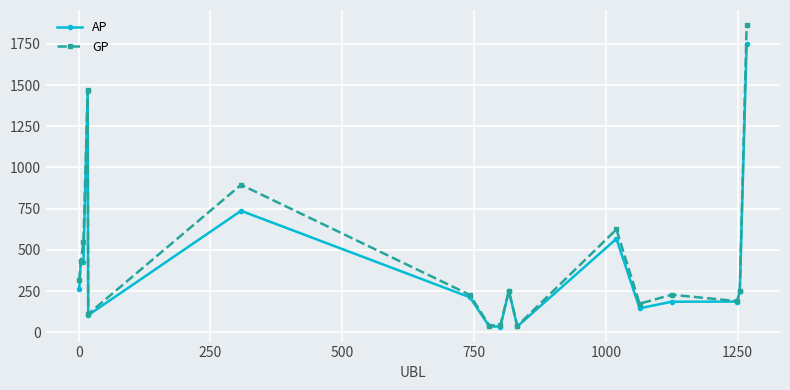

What is the value of the AP point at the 15th from the left?

186.4